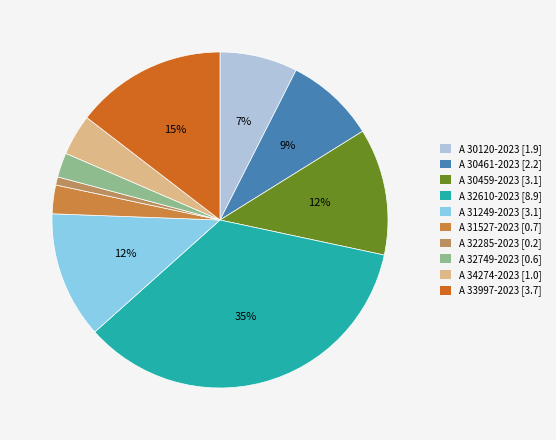

Rank the categories by value from highest to lowest.

A 32610-2023, A 33997-2023, A 30459-2023, A 31249-2023, A 30461-2023, A 30120-2023, A 34274-2023, A 31527-2023, A 32749-2023, A 32285-2023